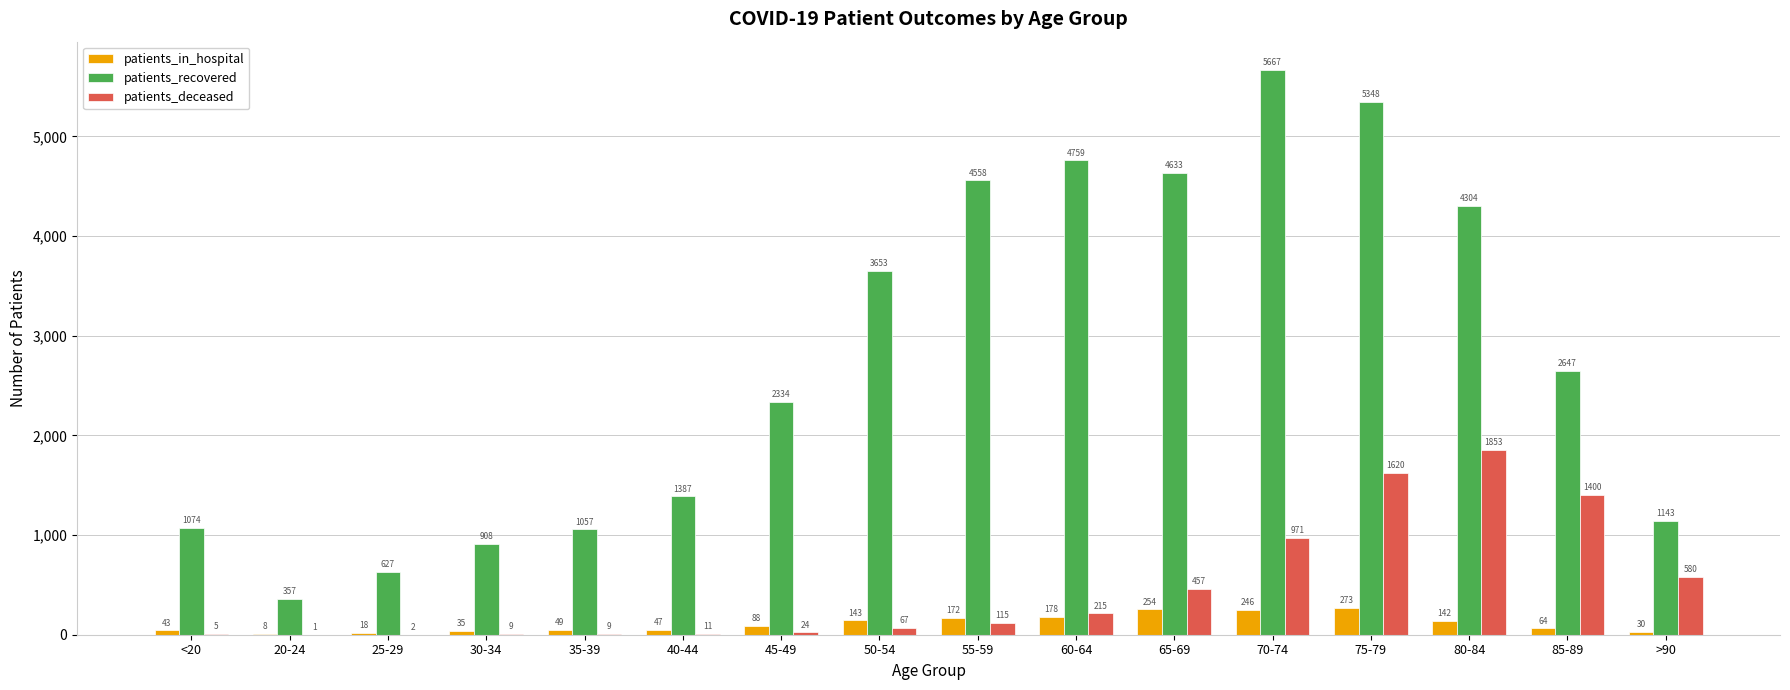

What is the sum of the patients_deceased values at <20 and 80-84?

1858